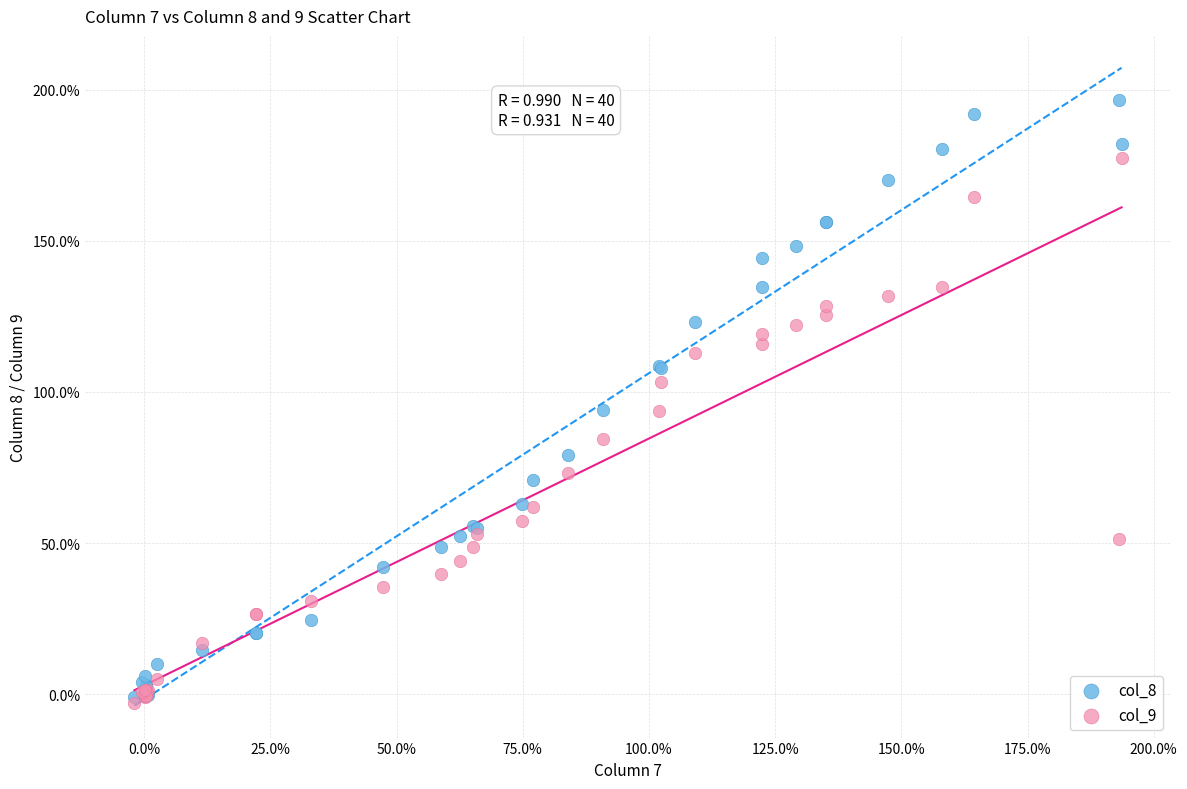

What are all the series names shown in the legend?

col_8, col_9